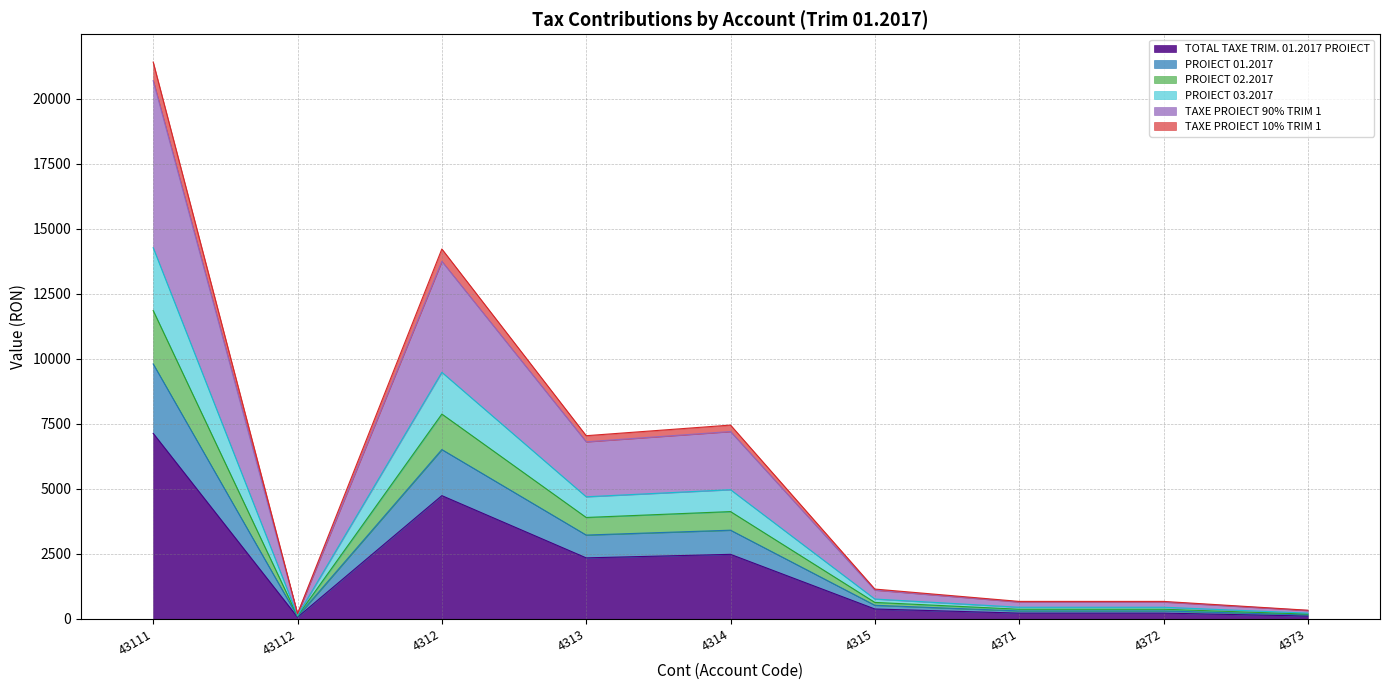

Reading right to left, transcribe all the data shown in this chart.

TOTAL TAXE TRIM. 01.2017 PROIECT: 112.0	225.0	225.0	383.0	2484.0	2348.0	4740.0	67.0	7134.0
PROIECT 01.2017: 154.0	309.0	309.0	526.0	3412.0	3225.0	6511.0	92.0	9800.0
PROIECT 02.2017: 186.0	374.0	374.0	636.0	4127.0	3901.0	7875.0	111.0	11853.0
PROIECT 03.2017: 224.0	450.0	450.0	766.0	4968.0	4696.0	9480.0	134.0	14268.0
TAXE PROIECT 90% TRIM 1: 324.8	652.5	652.5	1110.7	7203.6	6809.2	13746.0	194.3	20688.6
TAXE PROIECT 10% TRIM 1: 336.0	675.0	675.0	1149.0	7452.0	7044.0	14220.0	201.0	21402.0